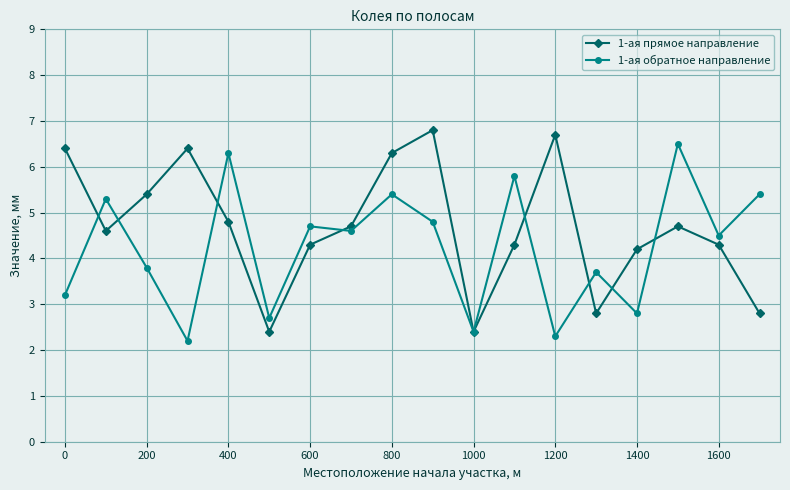

What are all the series names shown in the legend?

1-ая прямое направление, 1-ая обратное направление